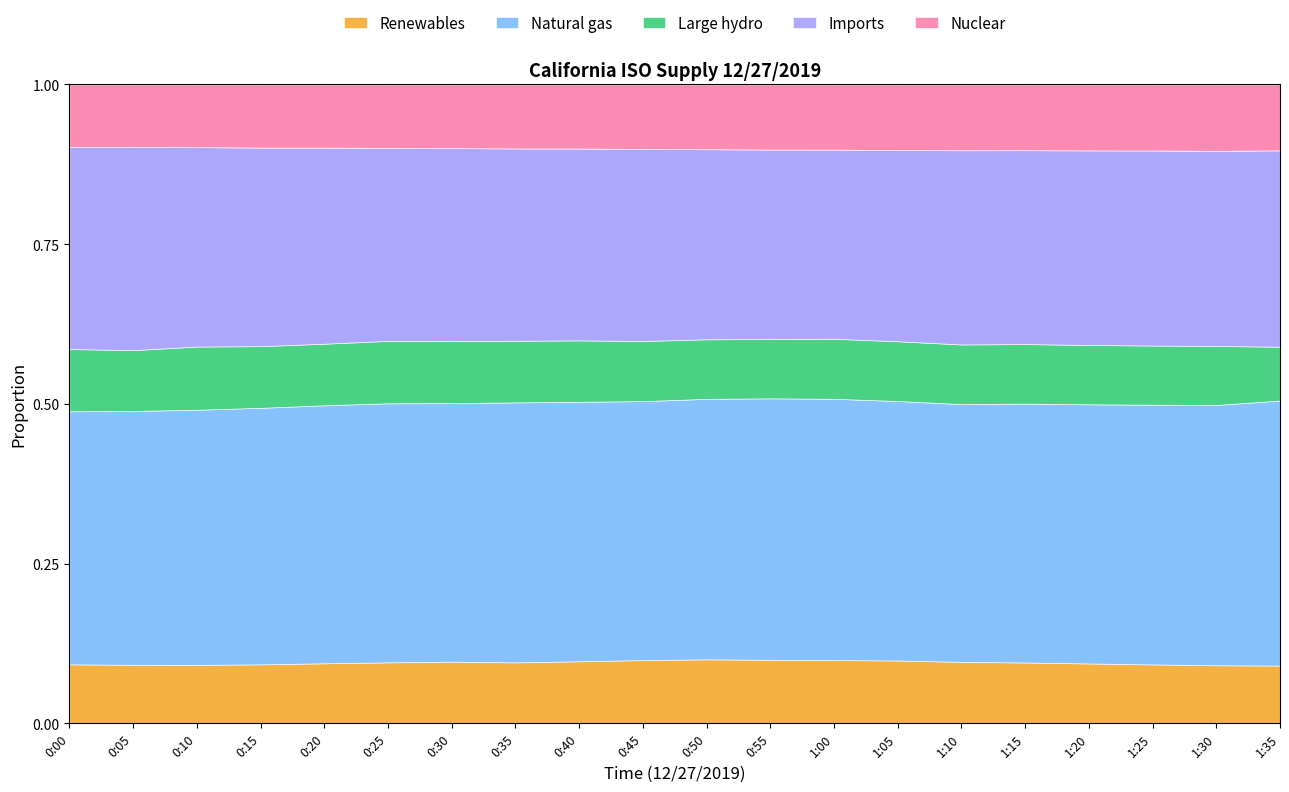

True or false: Natural gas and Imports intersect in this chart.

False